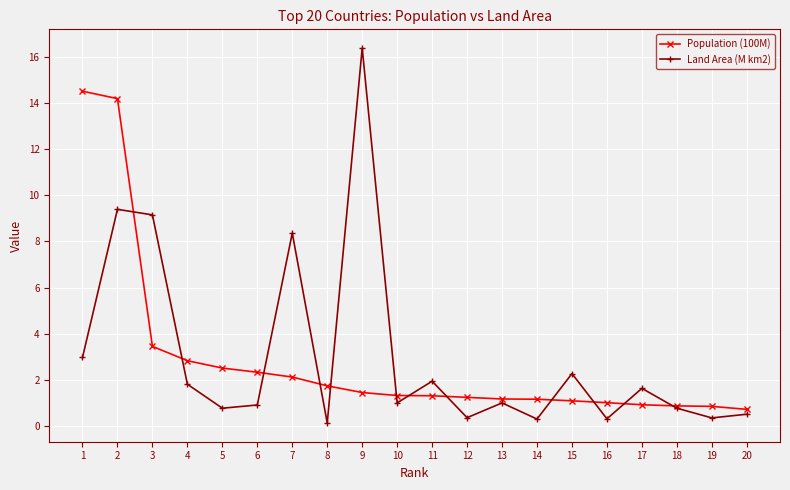

What is the smallest value displayed?

0.1